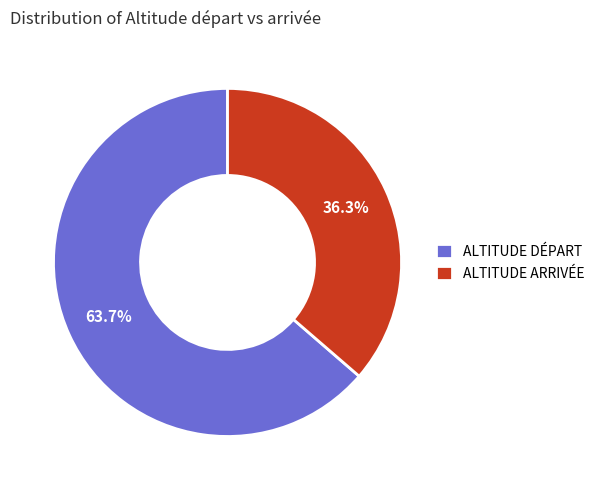

To the nearest percent, what is the average slice percentage?

50%